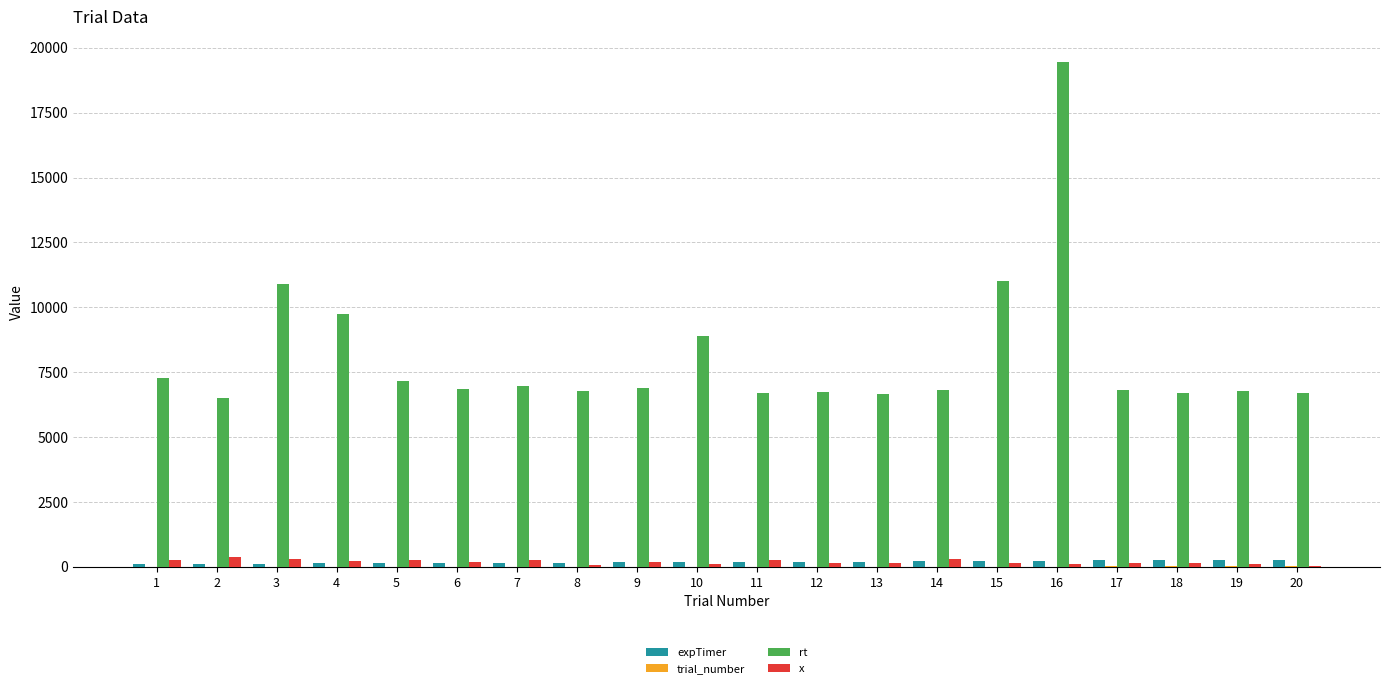

What is the greatest value displayed?

19447.0